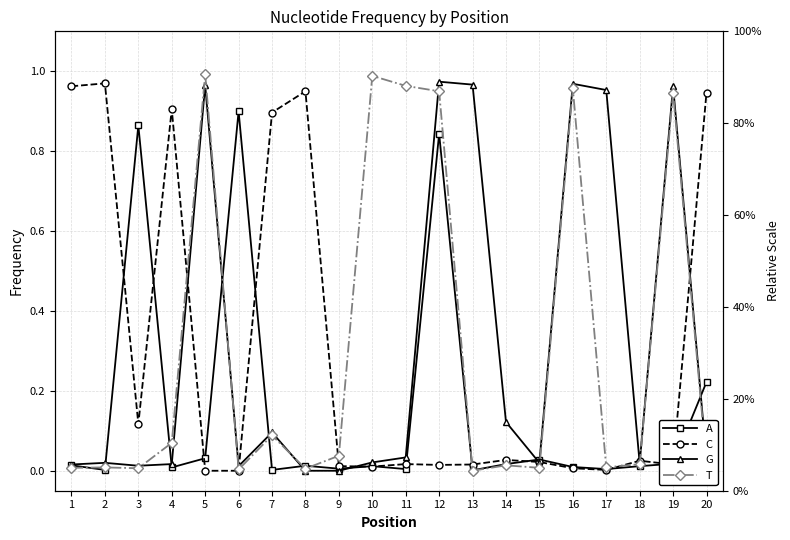

Is it true that G equals 0.0 at 1?

False